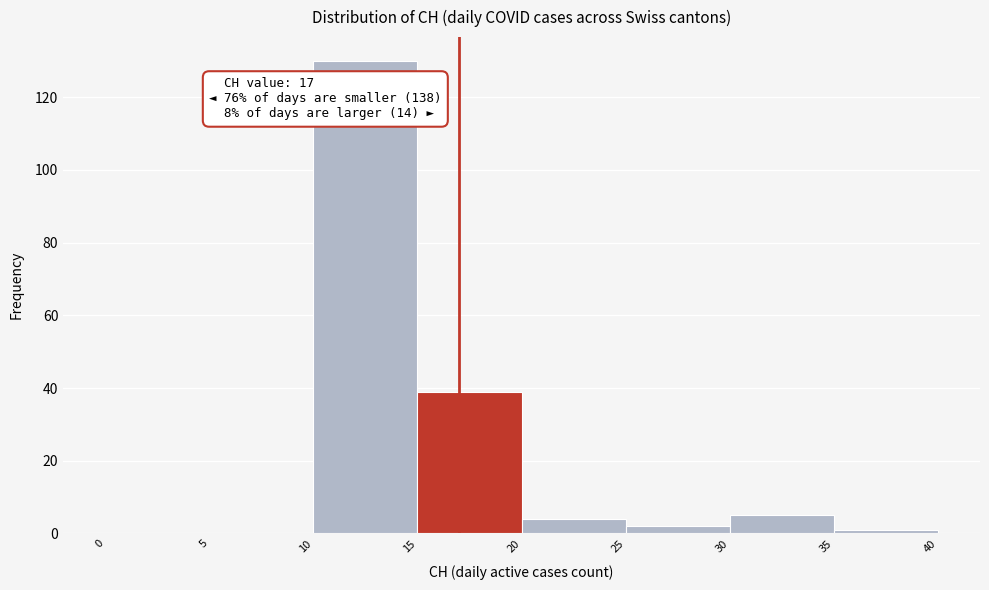

Over which range of the x-axis is the bar tallest?

10 to 15